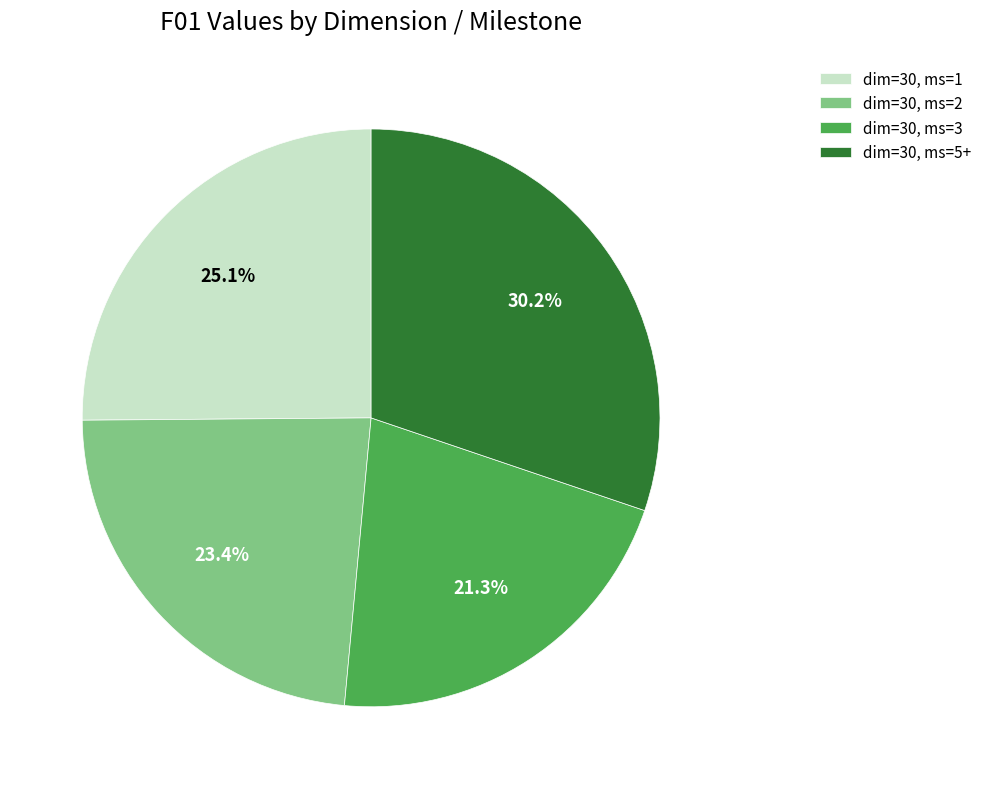

What is the smallest slice in the pie chart?

dim=30, ms=3